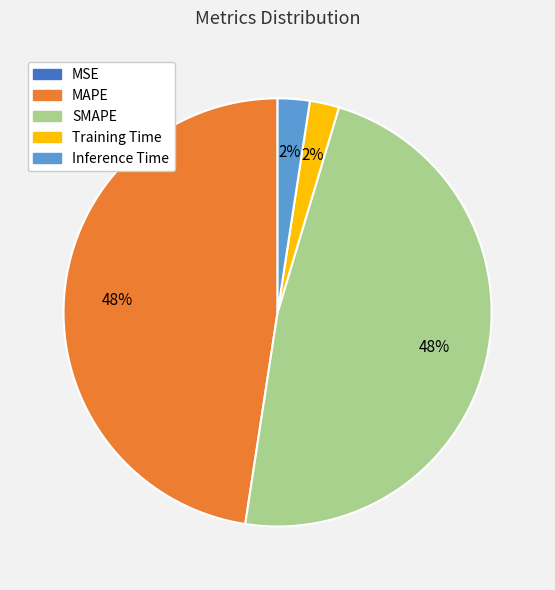

What percentage is the MAPE slice, to the nearest percent?

48%